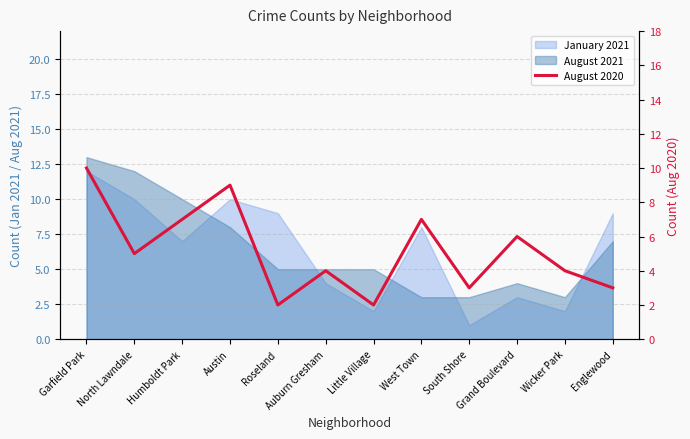

How many interior local valleys (lower than both neighbors) does the data have?

4